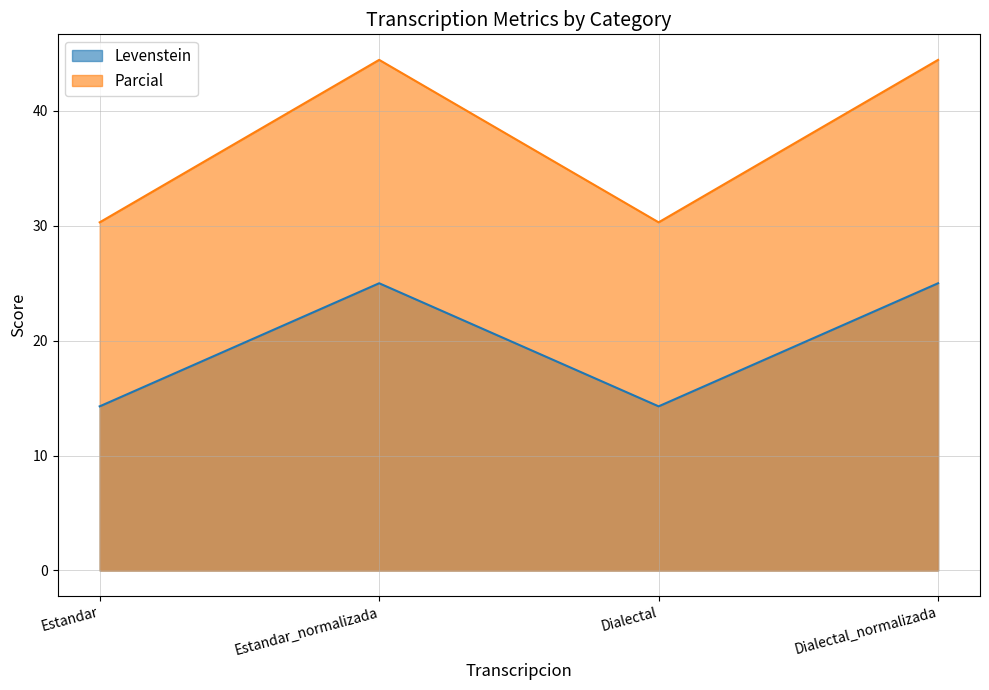

True or false: Parcial and Levenstein intersect in this chart.

False